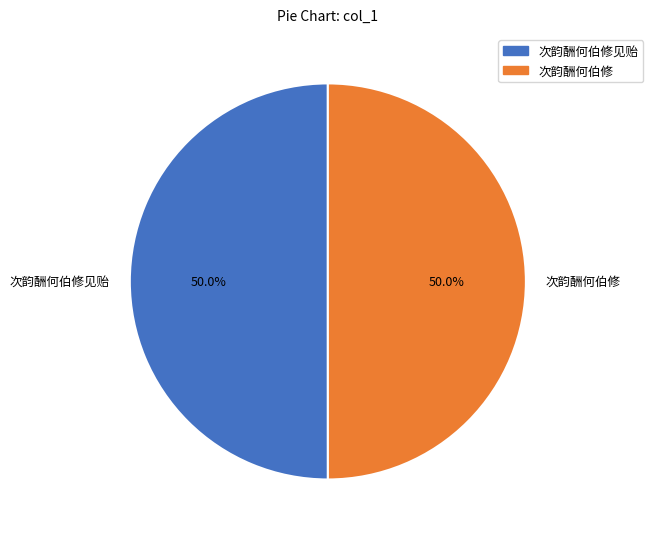

Approximately how many times larger is the value at 次韵酬何伯修 compared to 次韵酬何伯修见贻?

1.0